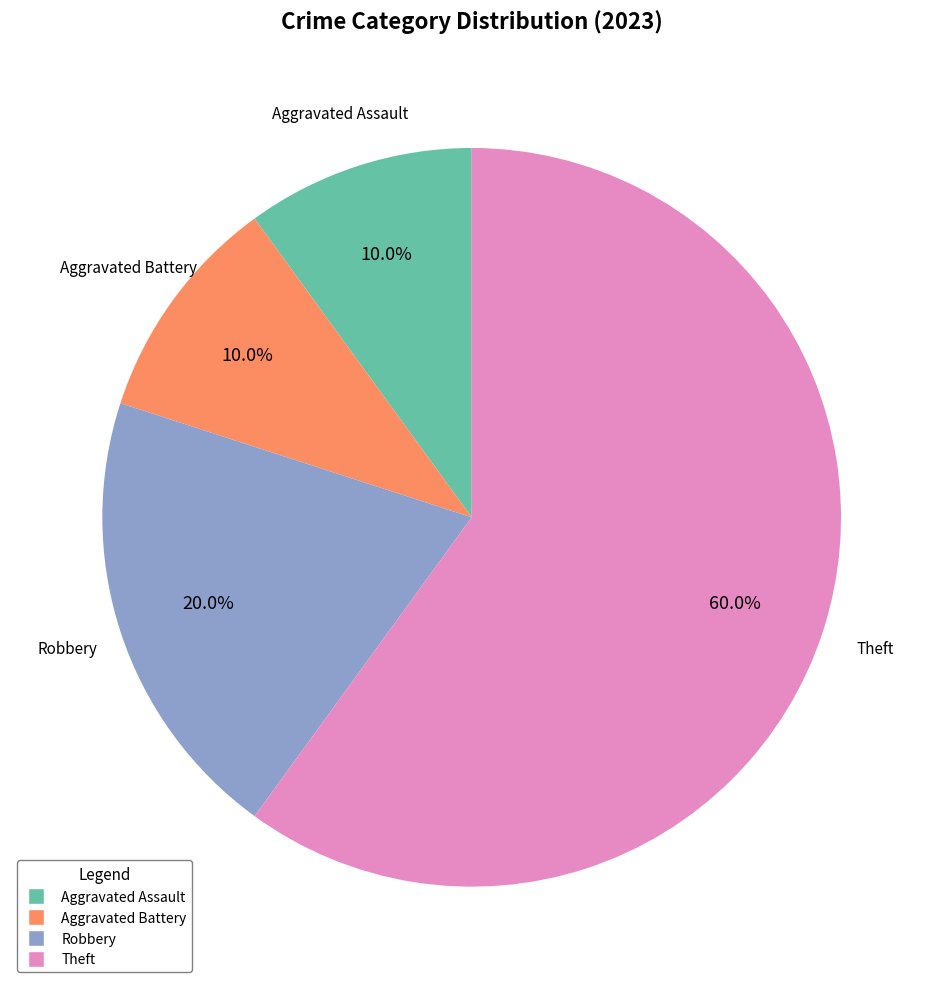

Count the number of slices in the pie.

4